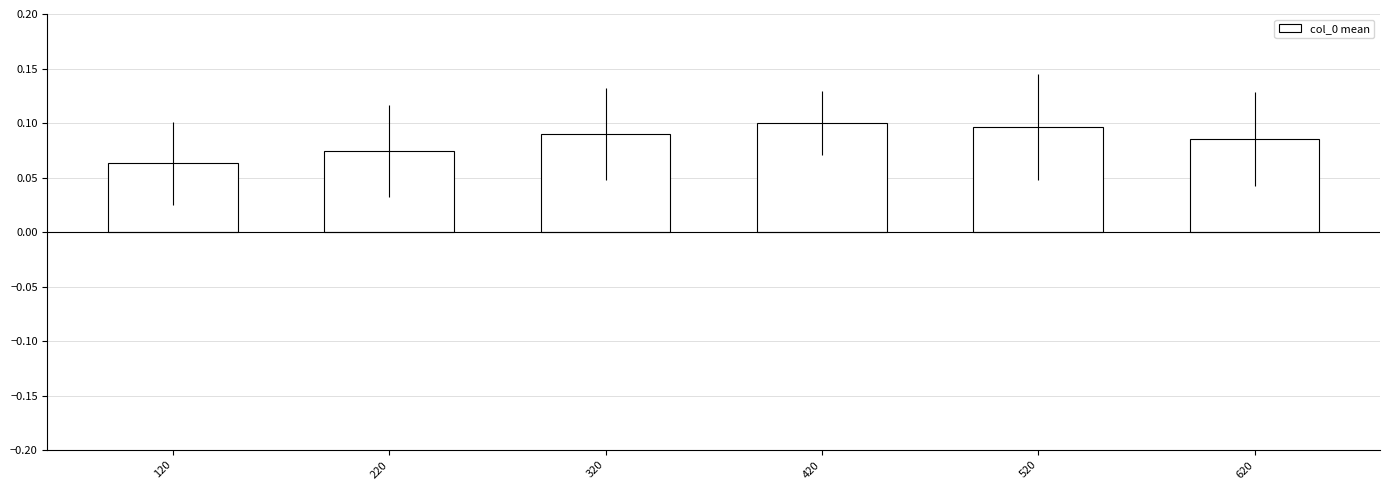

Does the chart contain any negative values?

No